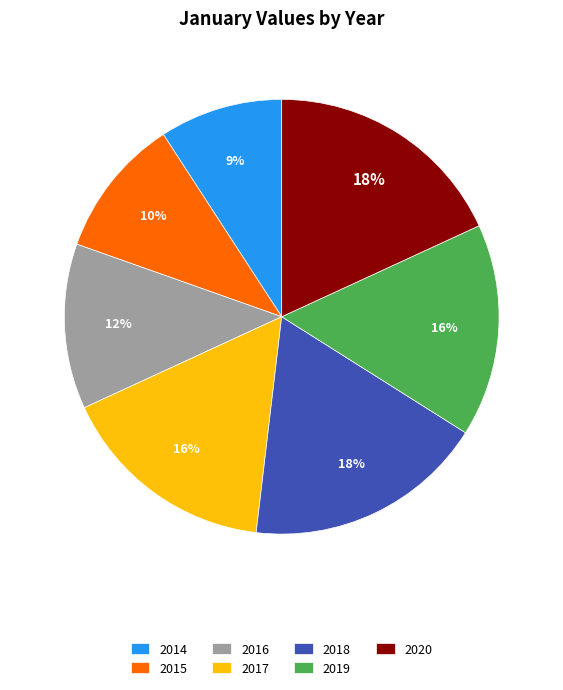

Combined, do 2016 and 2015 account for over 50%?

No